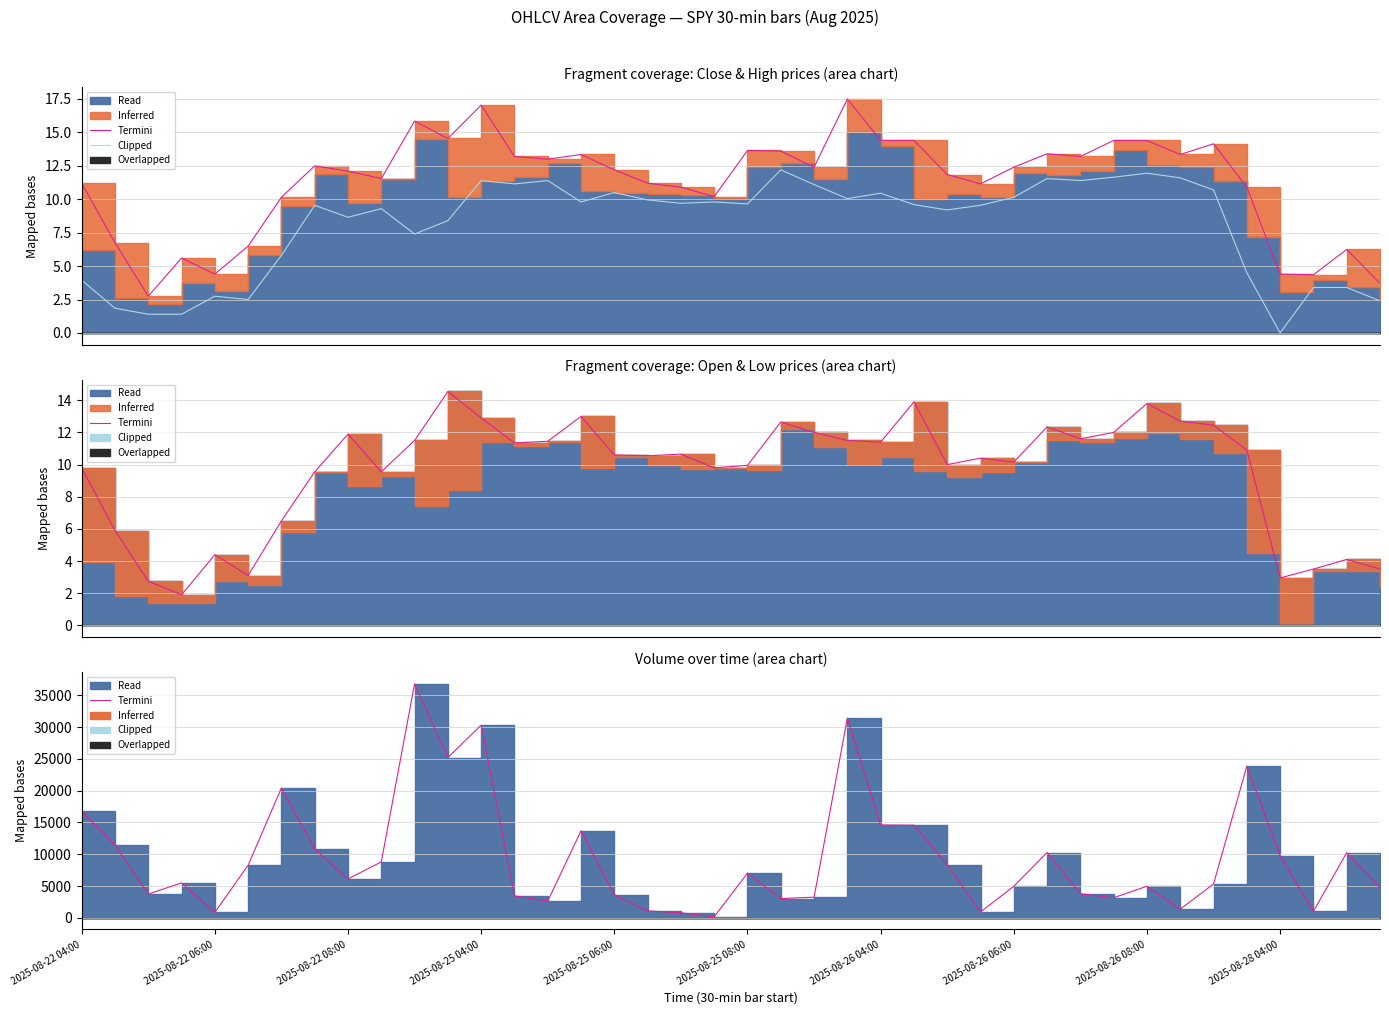

True or false: Clipped and Termini intersect in this chart.

False